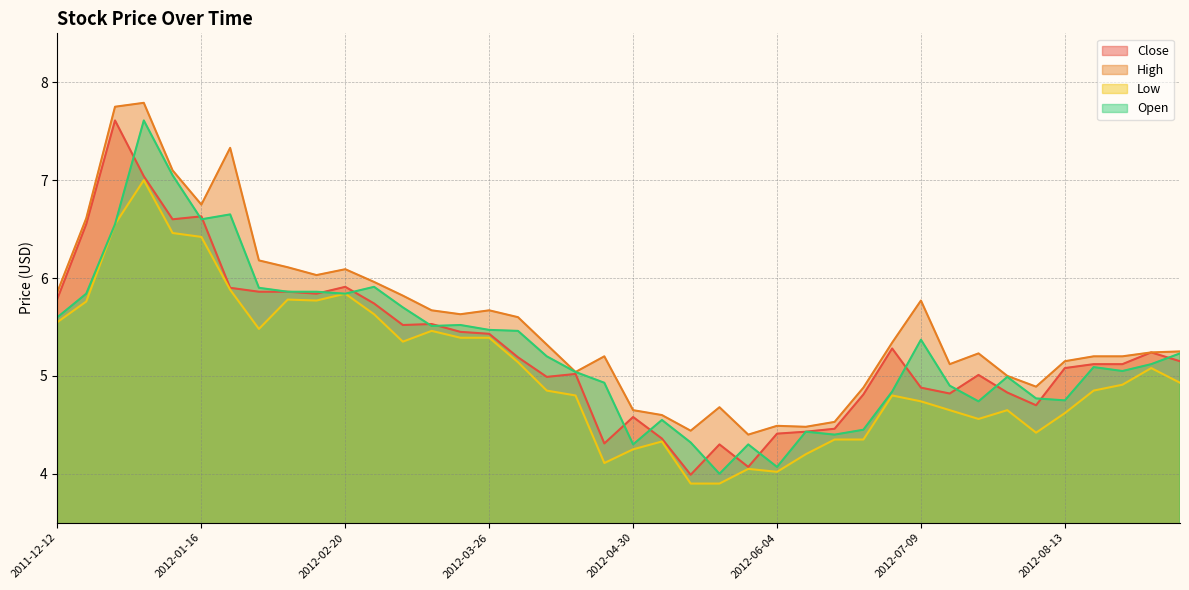

In Open, how many points are lower than both neighbors (excluding endpoints)?

10